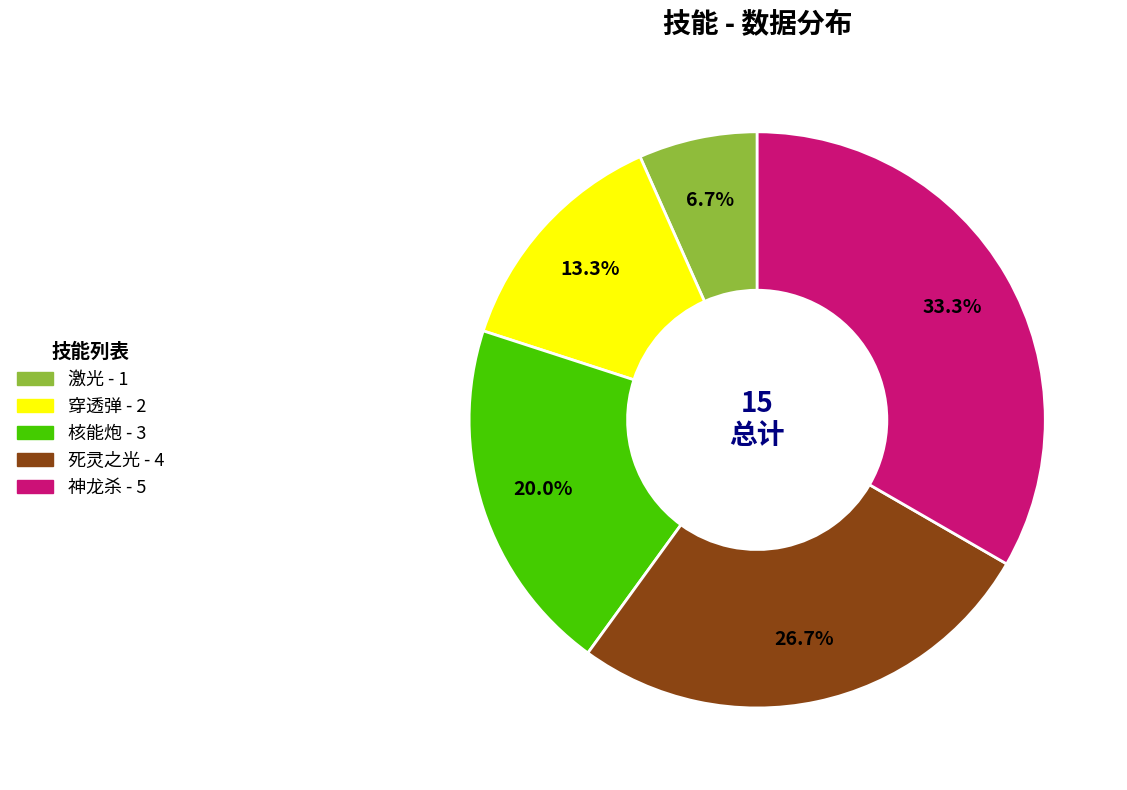

Rank the categories by value from highest to lowest.

神龙杀, 死灵之光, 核能炮, 穿透弹, 激光